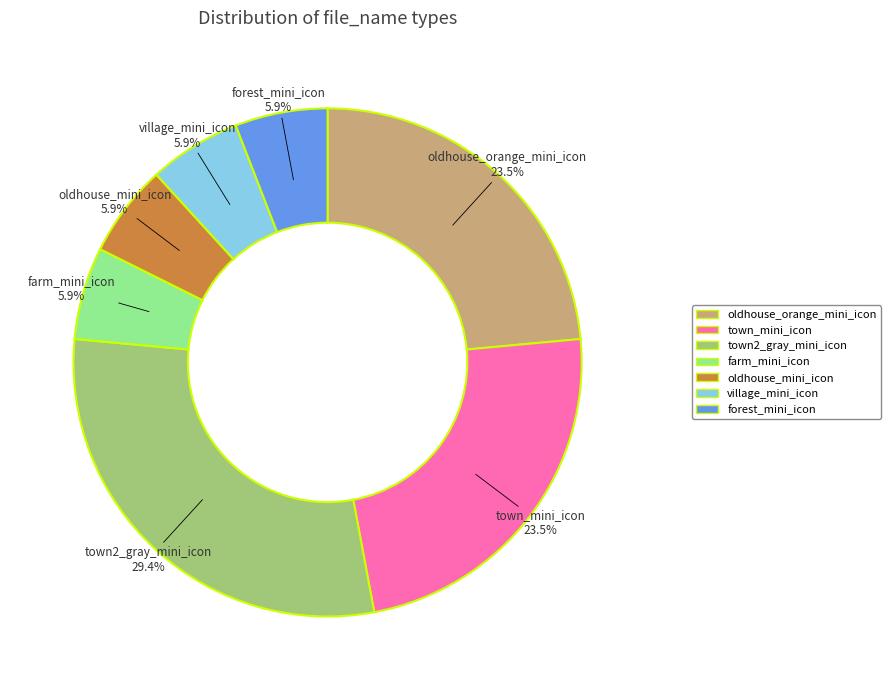

How many slices are in this pie chart?

7